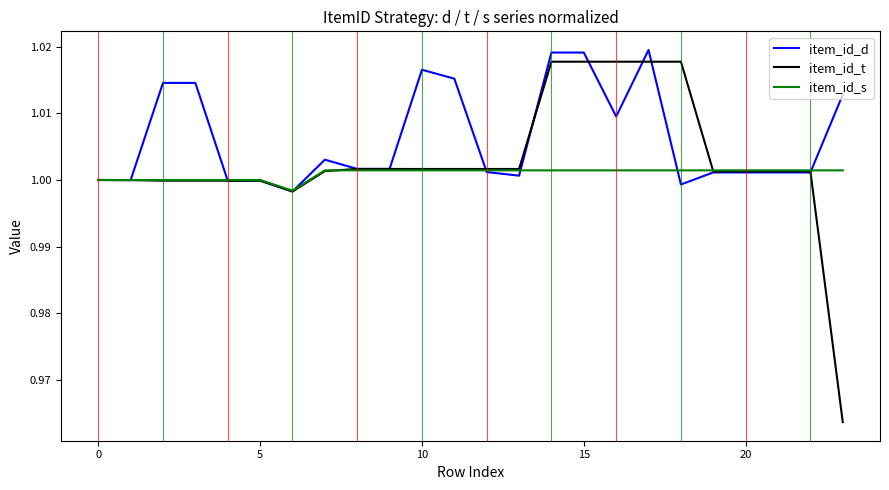

Which series has the widest spread of values?

item_id_t